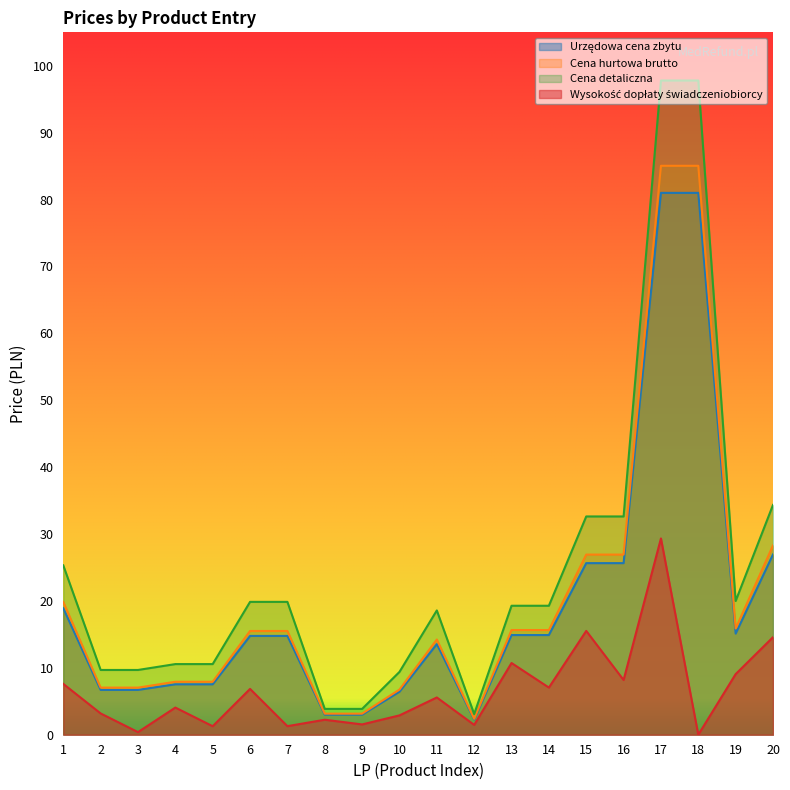

Reading left to right, list all the values displayed in this chart.

Urzędowa cena zbytu: 1=18.9	2=6.7	3=6.7	4=7.5	5=7.5	6=14.8	7=14.8	8=3.0	9=3.0	10=6.4	11=13.6	12=2.3	13=14.9	14=14.9	15=25.6	16=25.6	17=81.0	18=81.0	19=15.1	20=26.9
Cena hurtowa brutto: 1=19.9	2=7.0	3=7.0	4=7.9	5=7.9	6=15.5	7=15.5	8=3.1	9=3.1	10=6.8	11=14.2	12=2.4	13=15.7	14=15.7	15=26.9	16=26.9	17=85.0	18=85.0	19=15.9	20=28.3
Cena detaliczna: 1=25.3	2=9.7	3=9.7	4=10.6	5=10.6	6=19.9	7=19.9	8=3.9	9=3.9	10=9.4	11=18.6	12=3.1	13=19.3	14=19.3	15=32.6	16=32.6	17=97.8	18=97.8	19=20.0	20=34.4
Wysokość dopłaty świadczeniobiorcy: 1=7.6	2=3.2	3=0.4	4=4.1	5=1.3	6=6.8	7=1.3	8=2.2	9=1.5	10=2.9	11=5.6	12=1.5	13=10.7	14=7.0	15=15.5	16=8.2	17=29.3	18=0.0	19=9.1	20=14.6